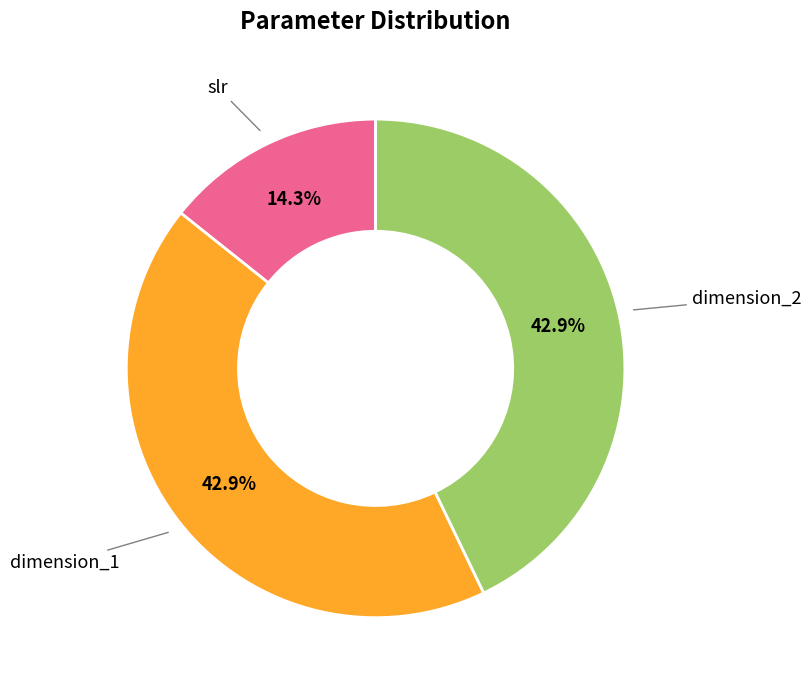

What is the total percentage of dimension_1 and dimension_2?

85.7%